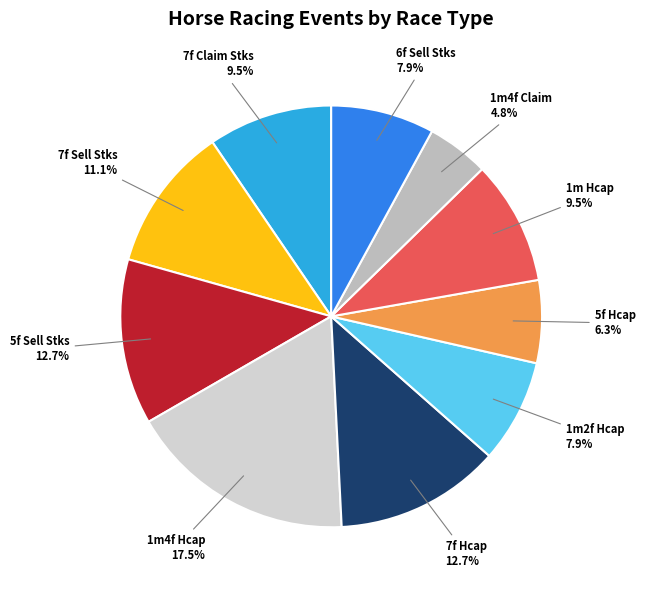

How many slices are in this pie chart?

10